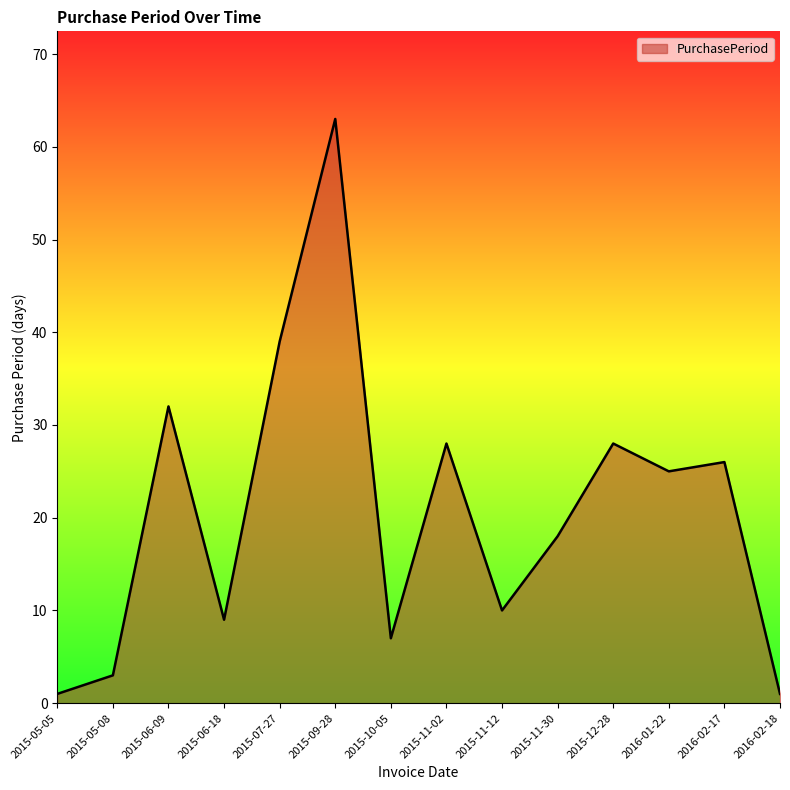

Read the value at 2015-07-27.

39